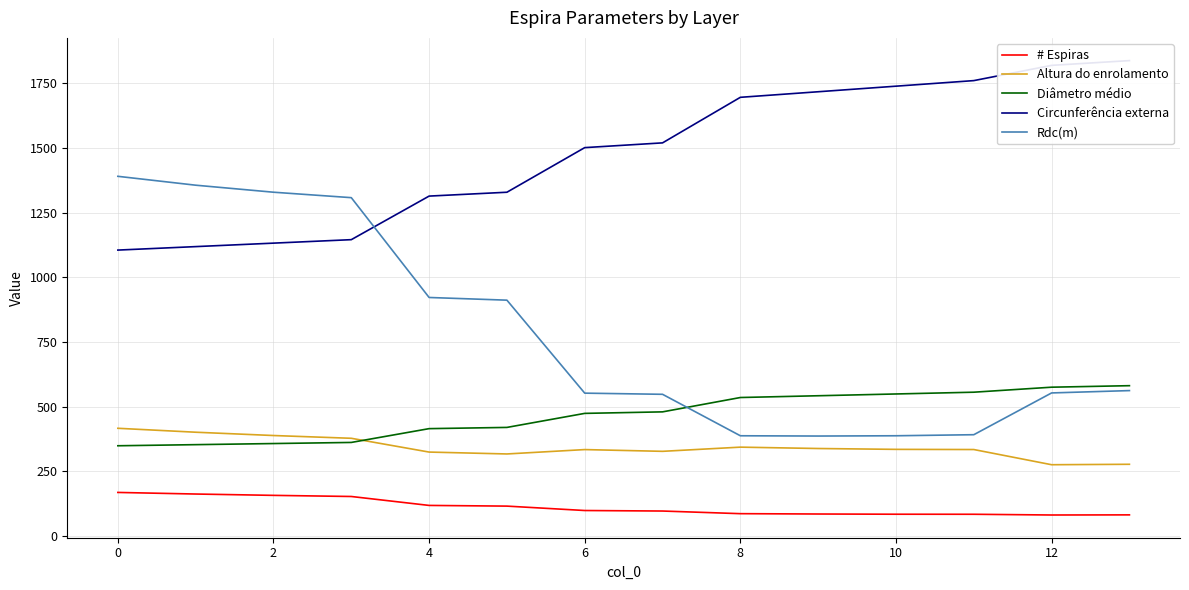

What is the approximate value of Rdc(m) at 8?

387.9